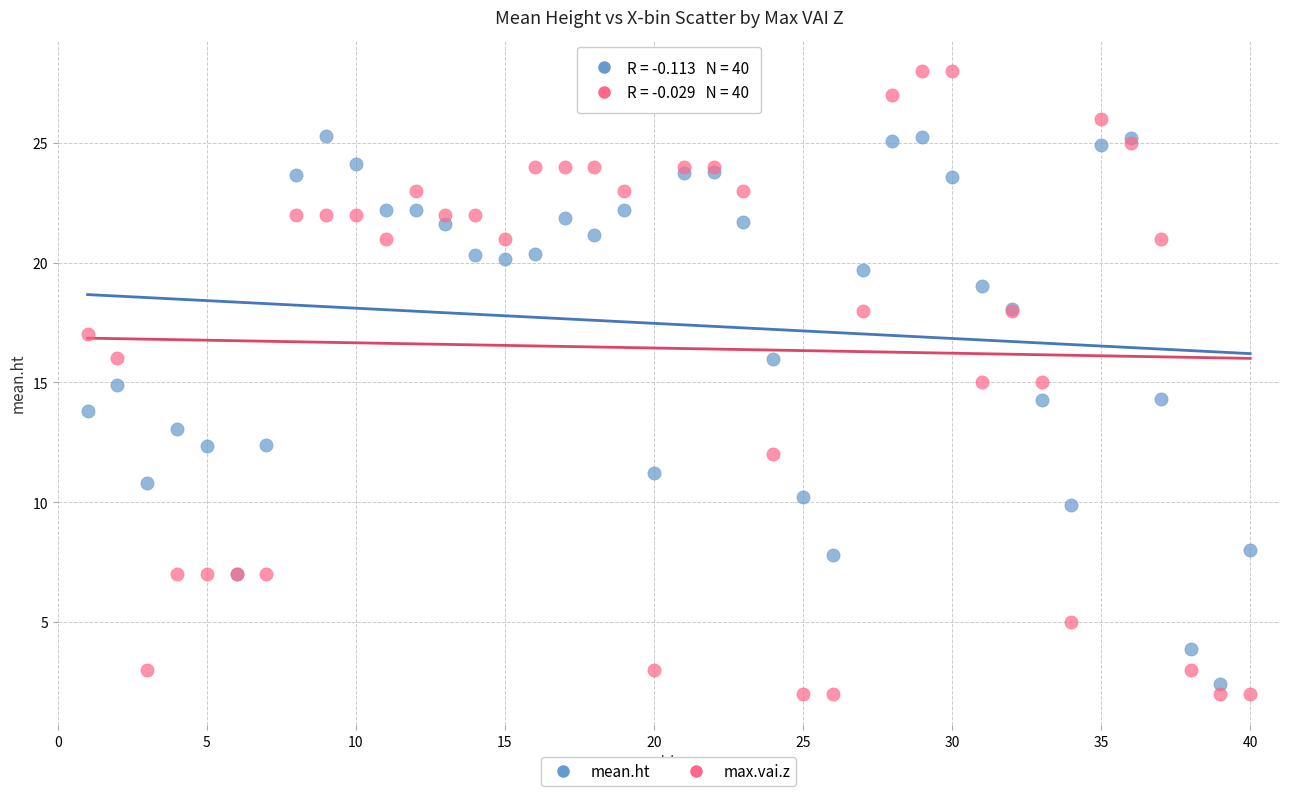

Which series has the largest Y range (max minus min)?

max.vai.z